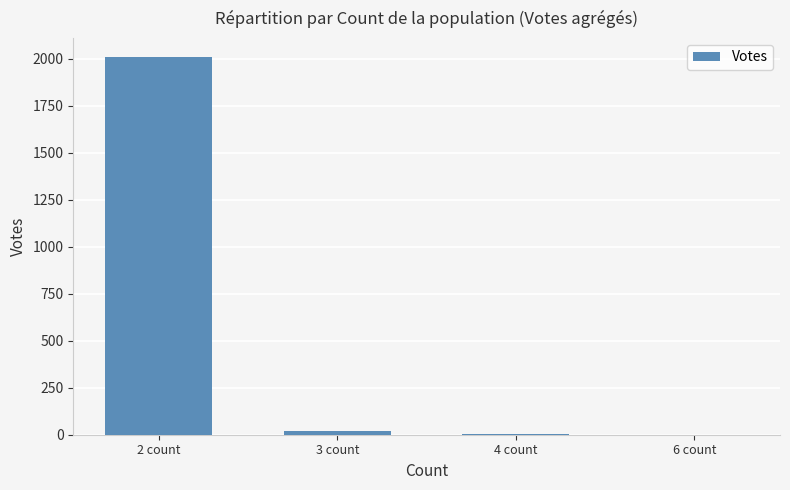

Is it true that the value at 4 count is 5?

True